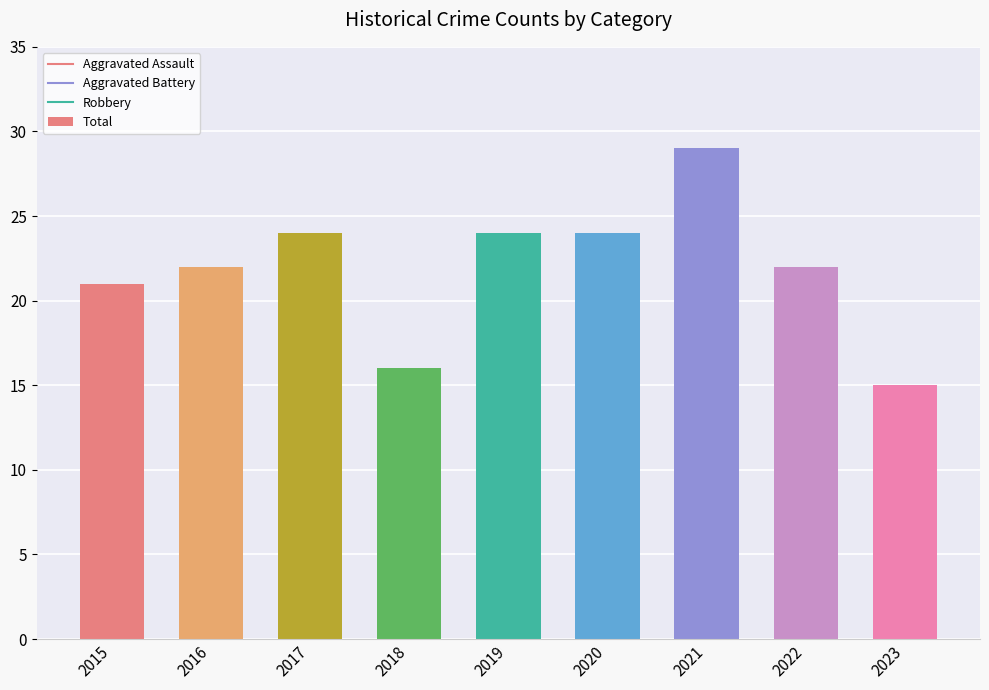

At which category does the chart reach its minimum across all series?

2023